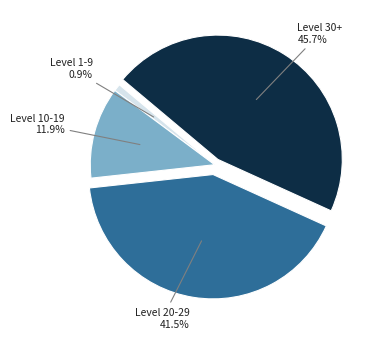

Is there any slice that represents more than half of the pie?

No